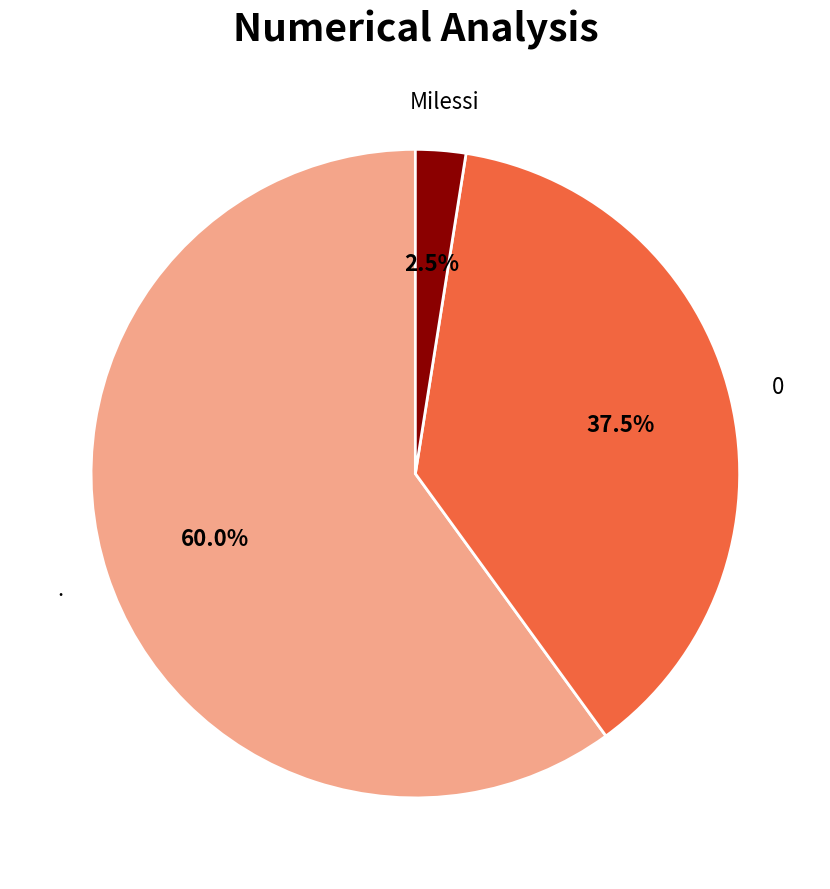

What percentage do Milessi and 0 together represent?

40.0%